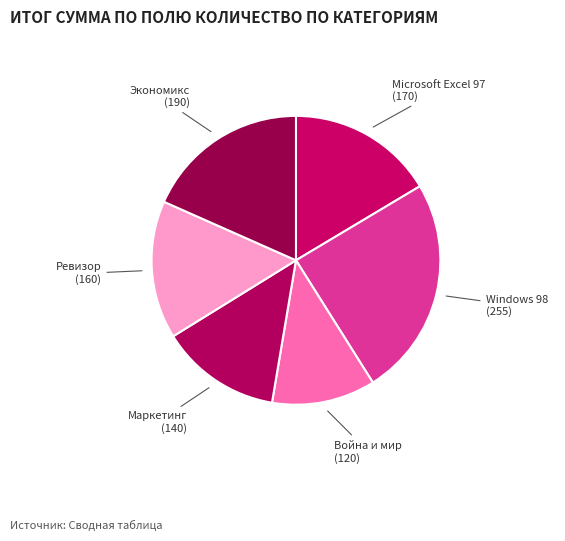

What is the largest slice in the pie chart?

Windows 98